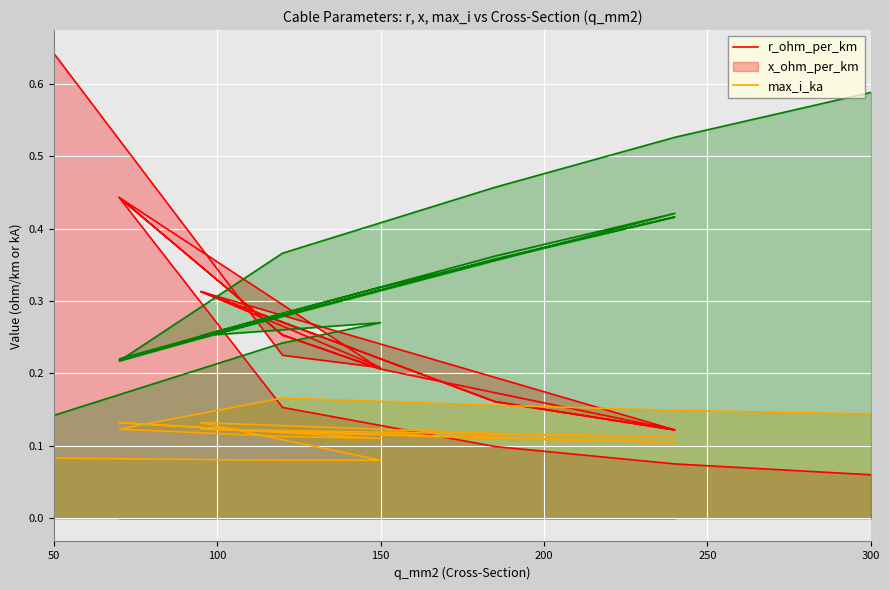

What is the sum of all max_i_ka values?

6.3